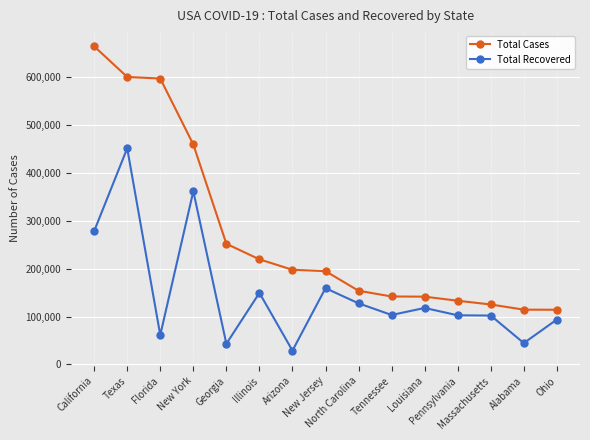

Which series has the largest total across all categories?

Total Cases